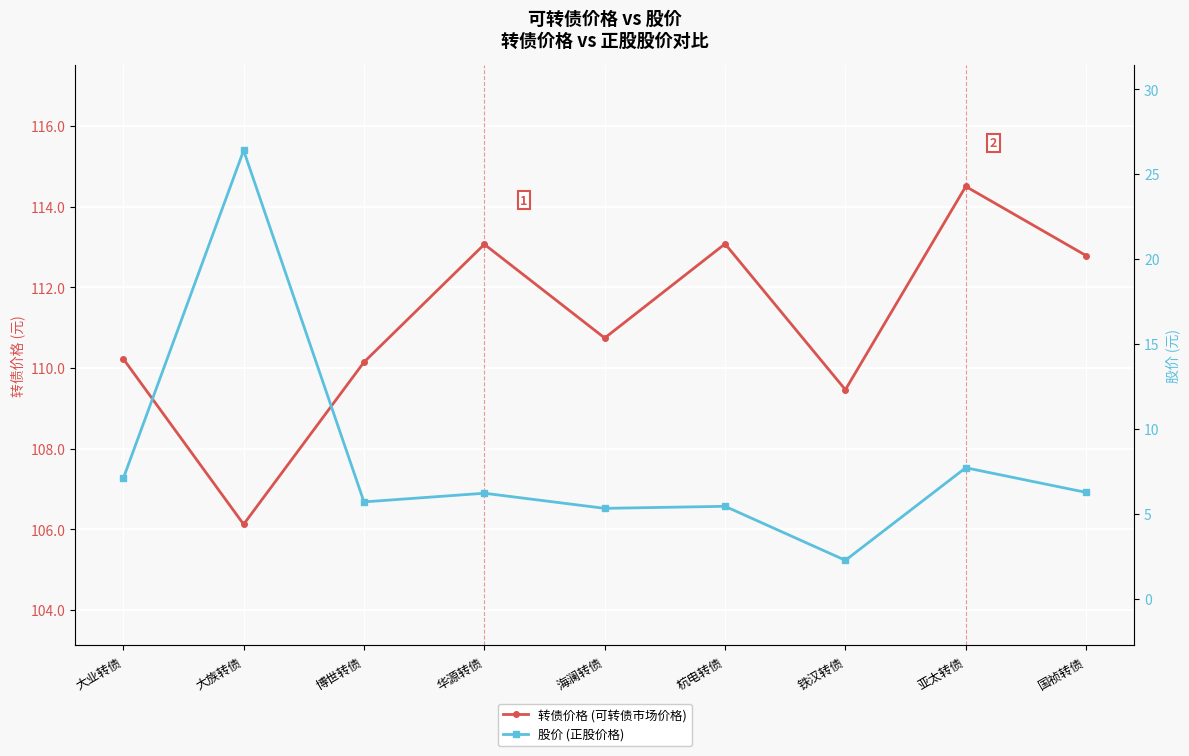

What is the minimum value for 转债价格 (可转债市场价格)?

106.1